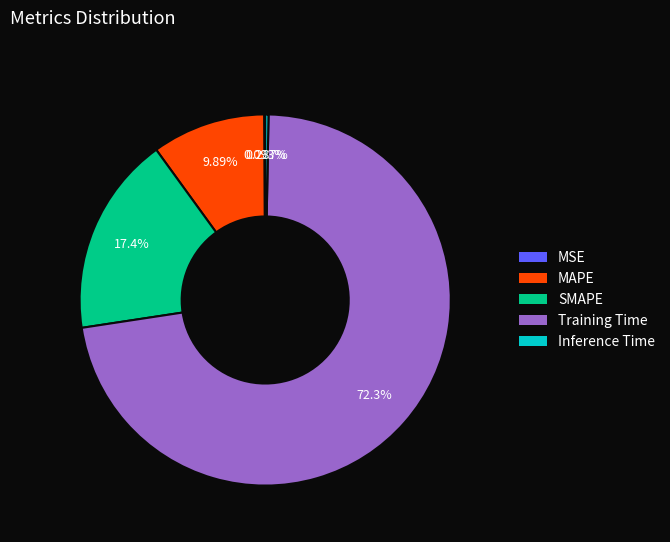

Which category has the biggest portion of the pie?

Training Time